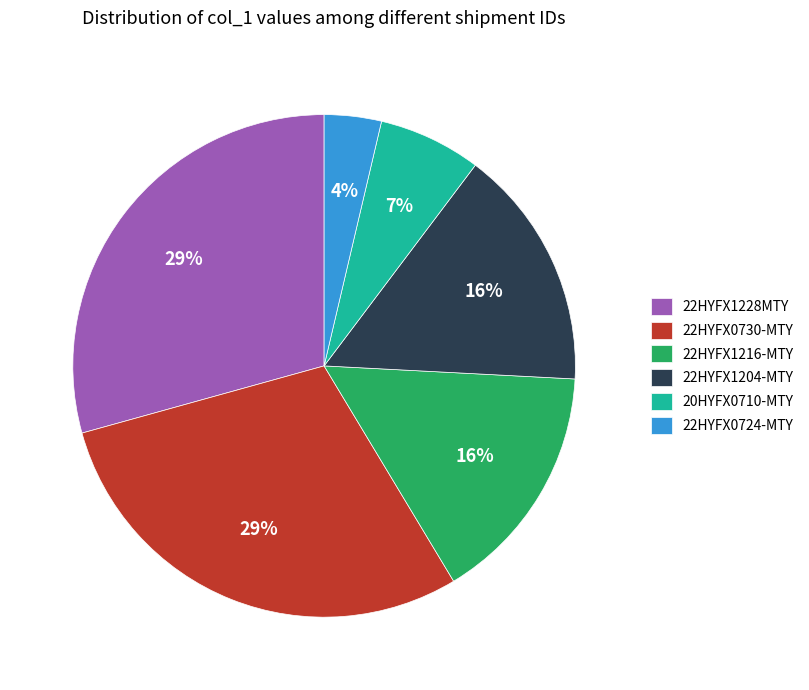

Count the number of slices in the pie.

6